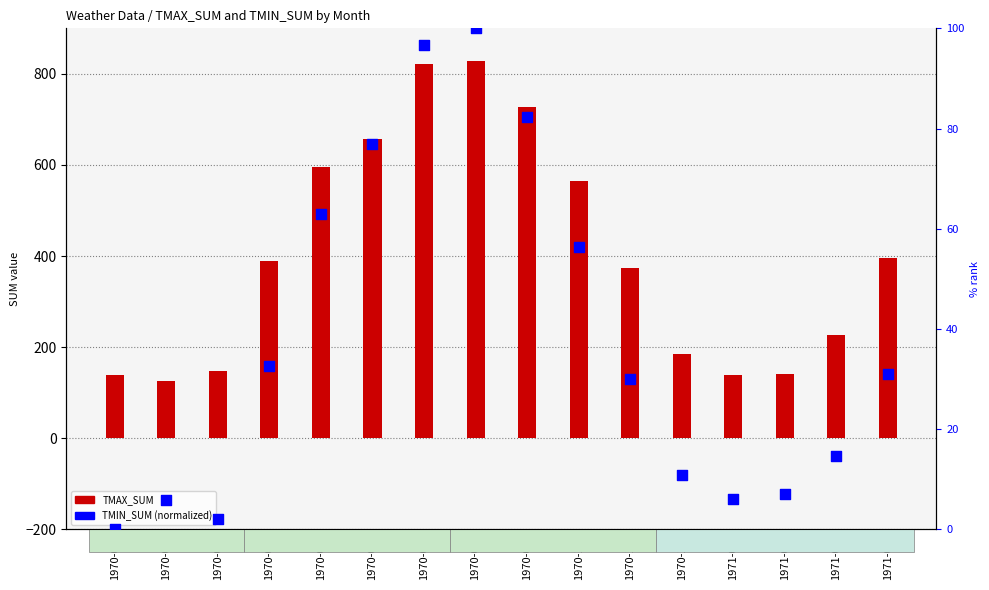

At which category is the sum across all series the highest?

1970-08